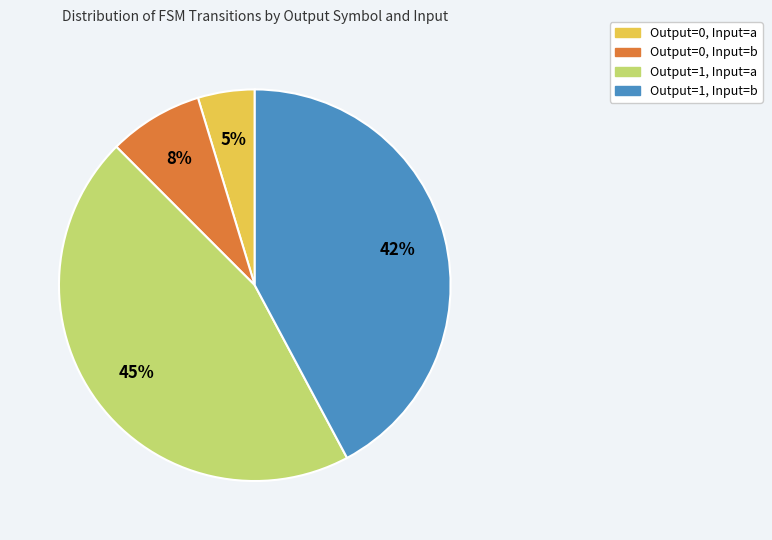

To the nearest percent, what is the average slice percentage?

25%